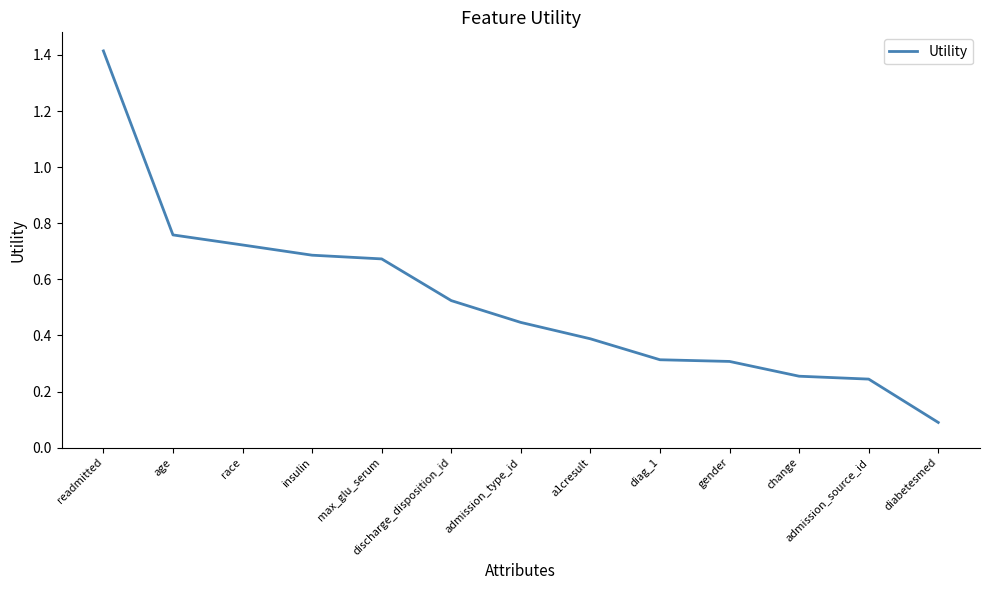

Where is the data nearest to the value 0?

diabetesmed